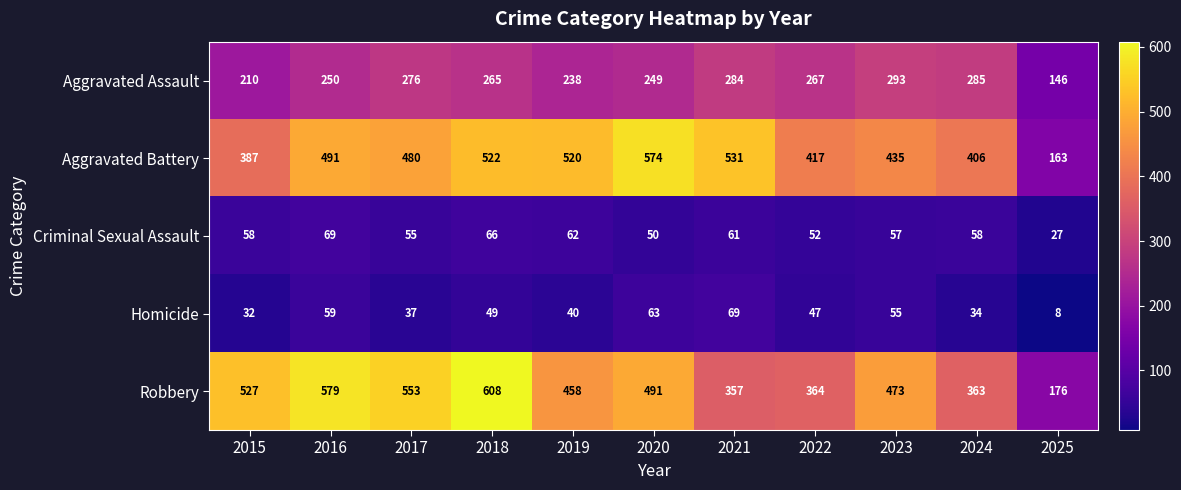

The value of Aggravated Battery at 2023 is 221. True or false?

False